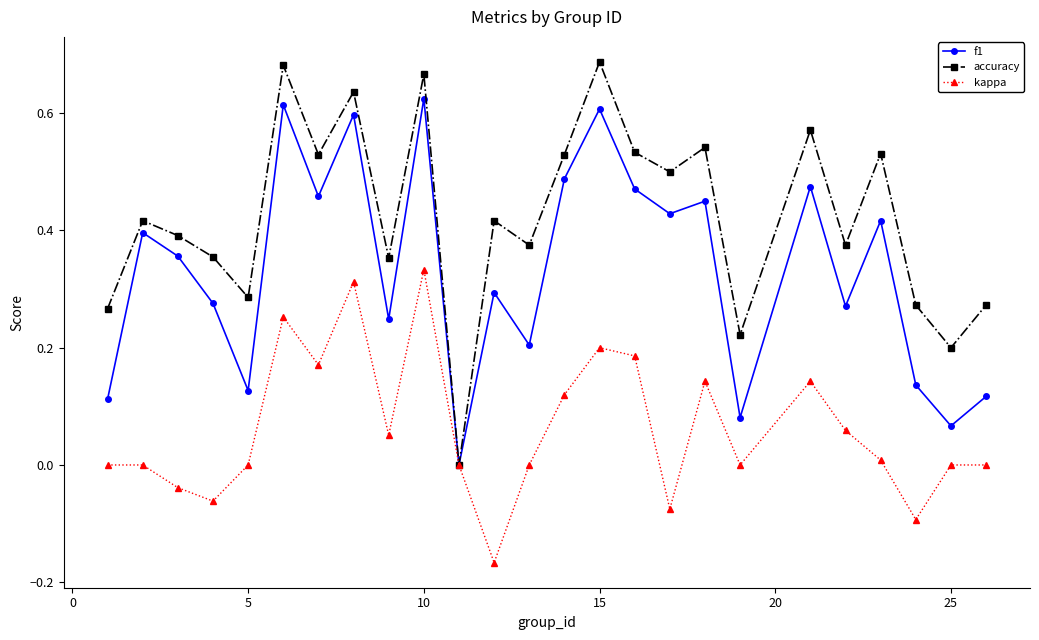

Which series has the largest total across all categories?

accuracy